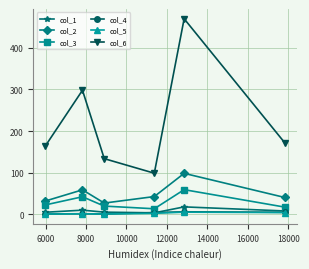

How many values in the col_1 series are below 7?

3